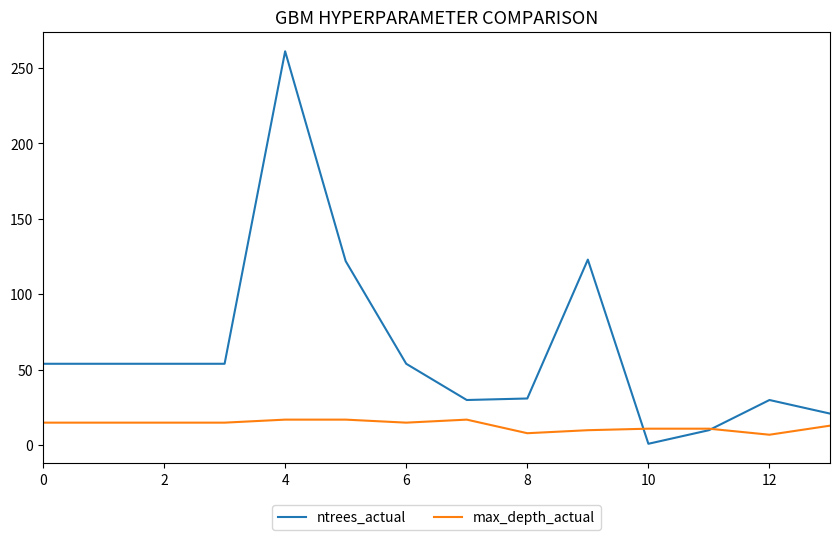

Which series has the largest total across all categories?

ntrees_actual